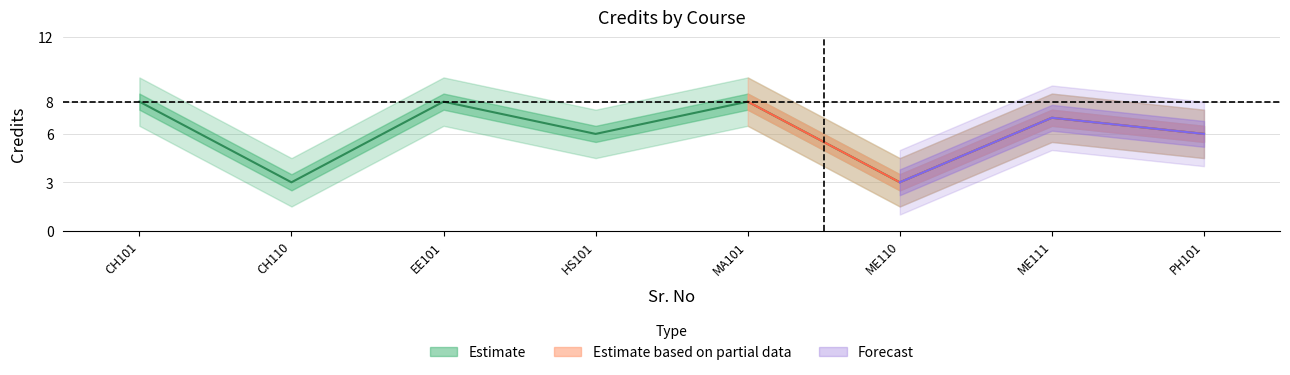

Reading left to right, what are all the values shown in this chart?

8	3	8	6	8	3	7	6